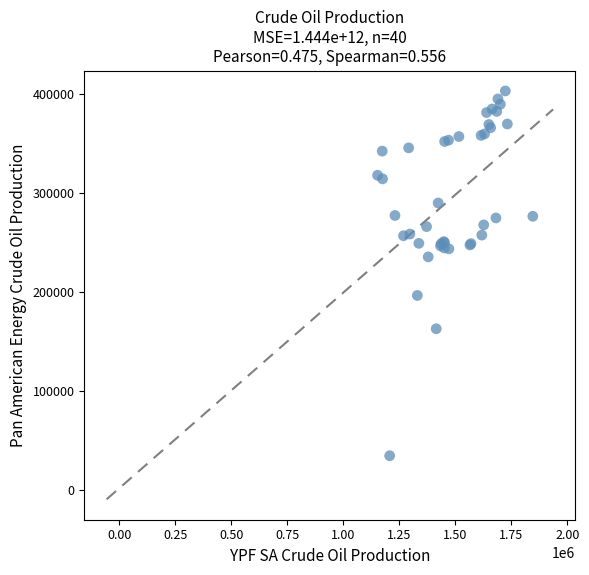

What Y value in the scatter plot is closest to 218995?

235618.0